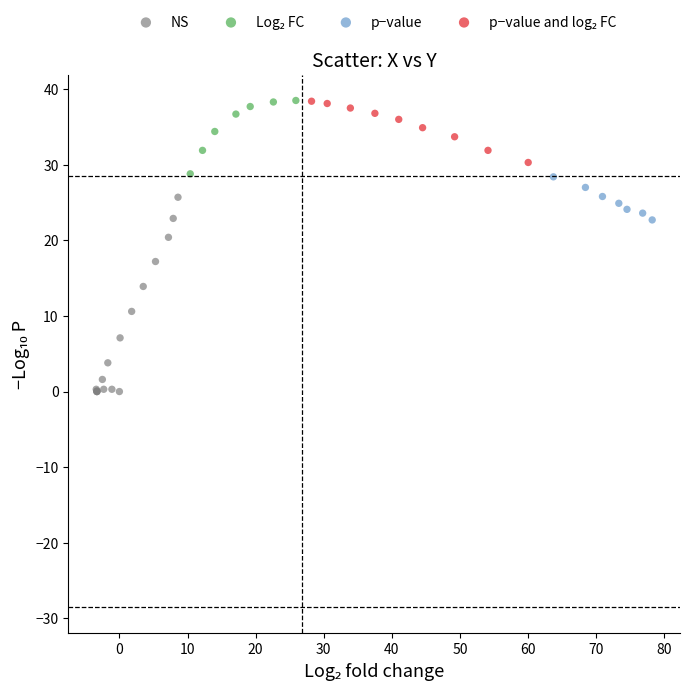

Which series has the widest spread of Y values?

NS